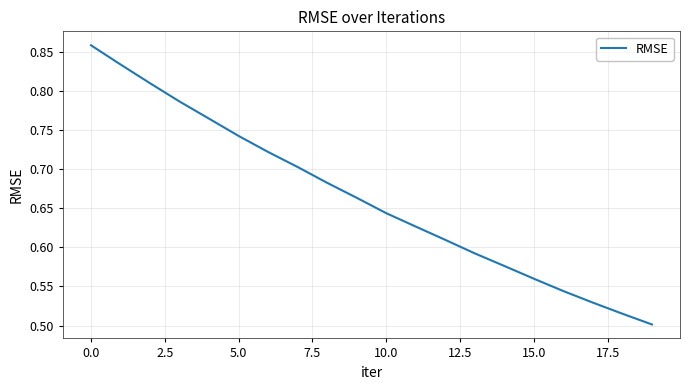

What is the value of the 11th point from the left?

0.6